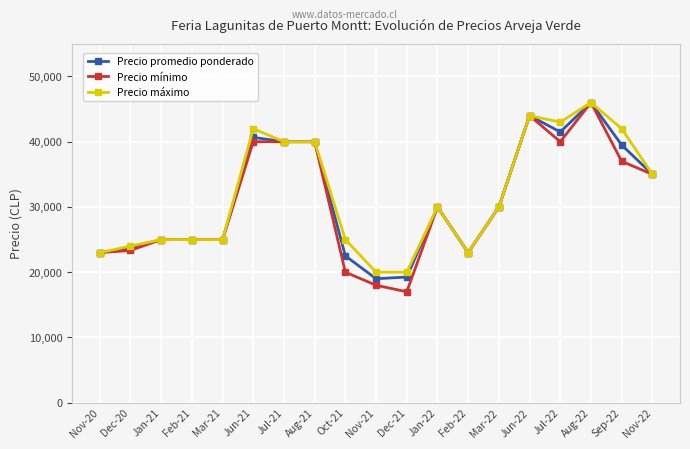

Reading left to right, list all the values displayed in this chart.

Precio promedio ponderado: 23000	23667	25000	25000	25000	40667	40000	40000	22500	19000	19250	30000	23000	30000	44000	41500	46000	39500	35000
Precio mínimo: 23000	23333	25000	25000	25000	40000	40000	40000	20000	18000	17000	30000	23000	30000	44000	40000	46000	37000	35000
Precio máximo: 23000	24000	25000	25000	25000	42000	40000	40000	25000	20000	20000	30000	23000	30000	44000	43000	46000	42000	35000